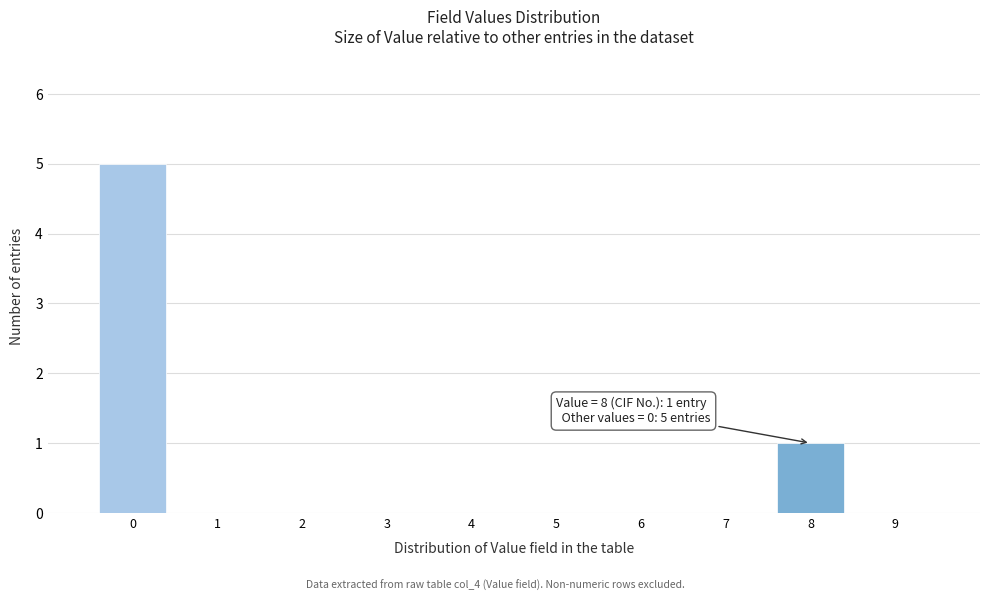

Which range on the x-axis has the tallest bar?

-0.5 to 0.5